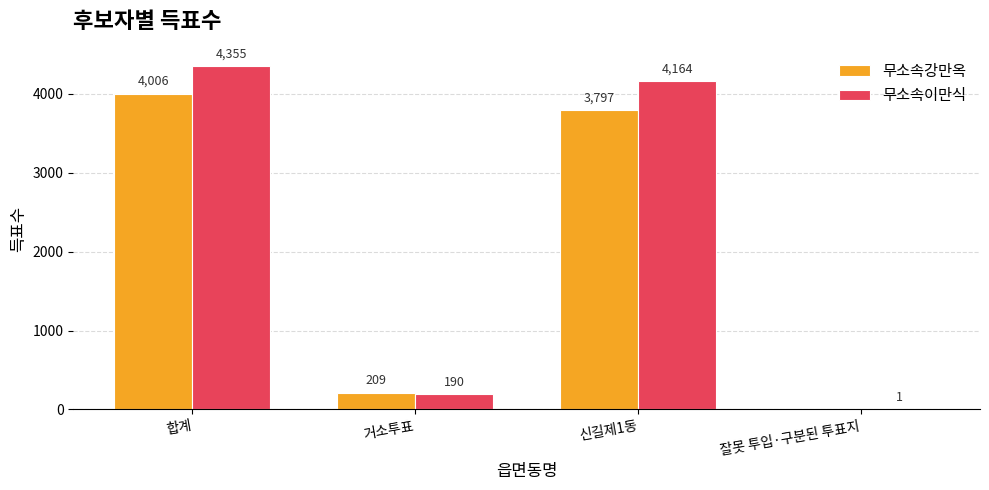

At which category is the sum across all series the highest?

합계